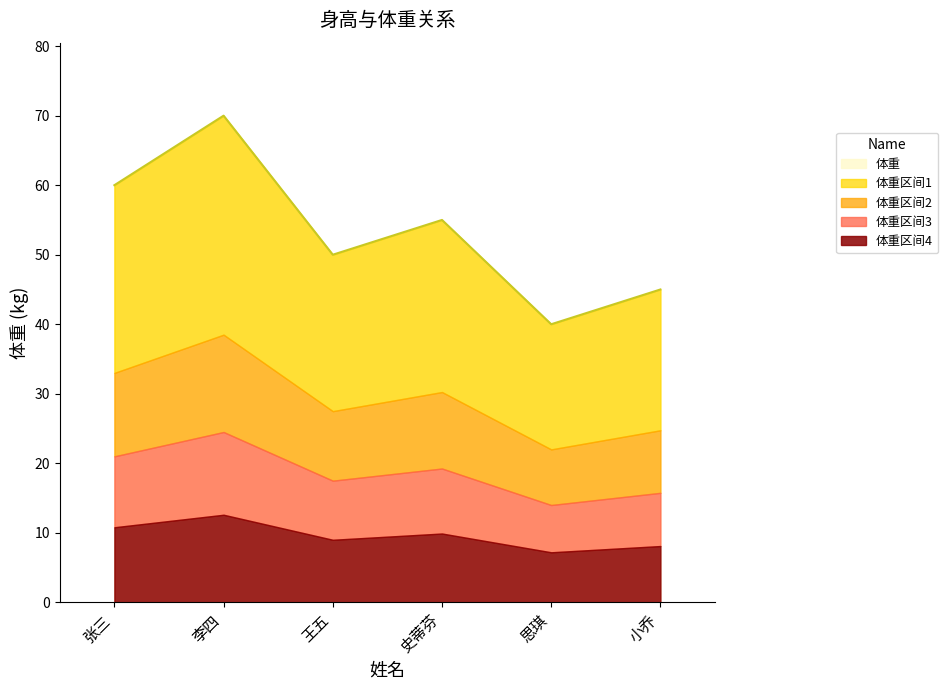

What is the difference between the maximum and minimum values?

30